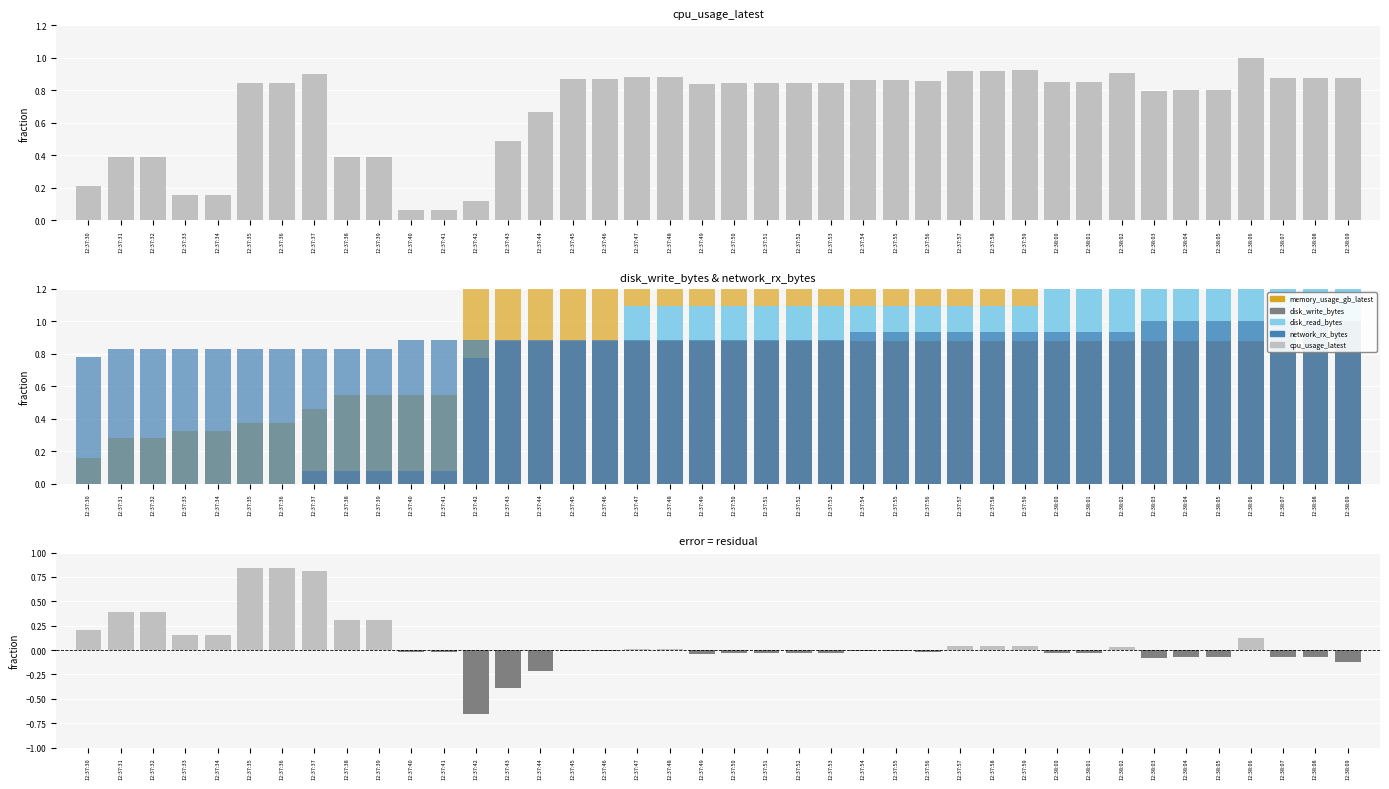

What is the value of the cpu_usage_latest bar at the 12th from the left?

0.1